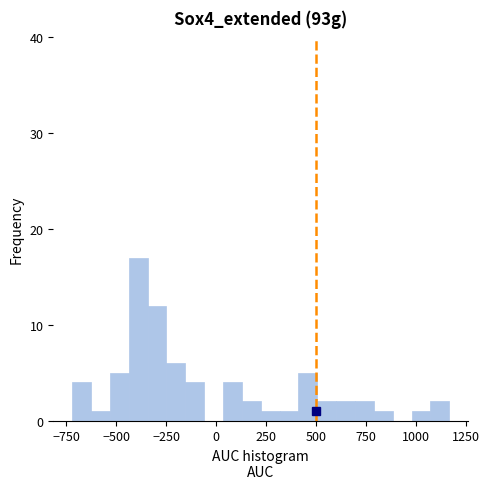

Read against the x-axis, roughly where is the centre of the tallest bar?

-400